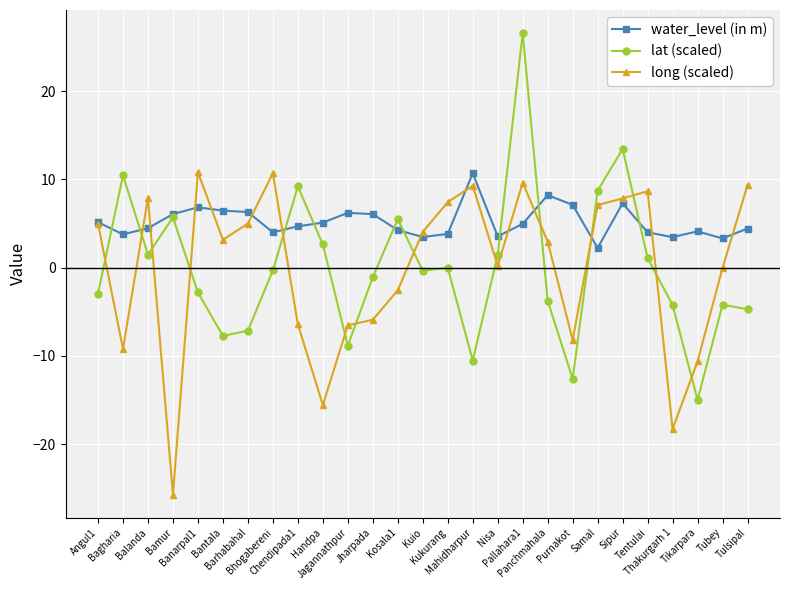

What is the maximum value shown in the chart?

26.6